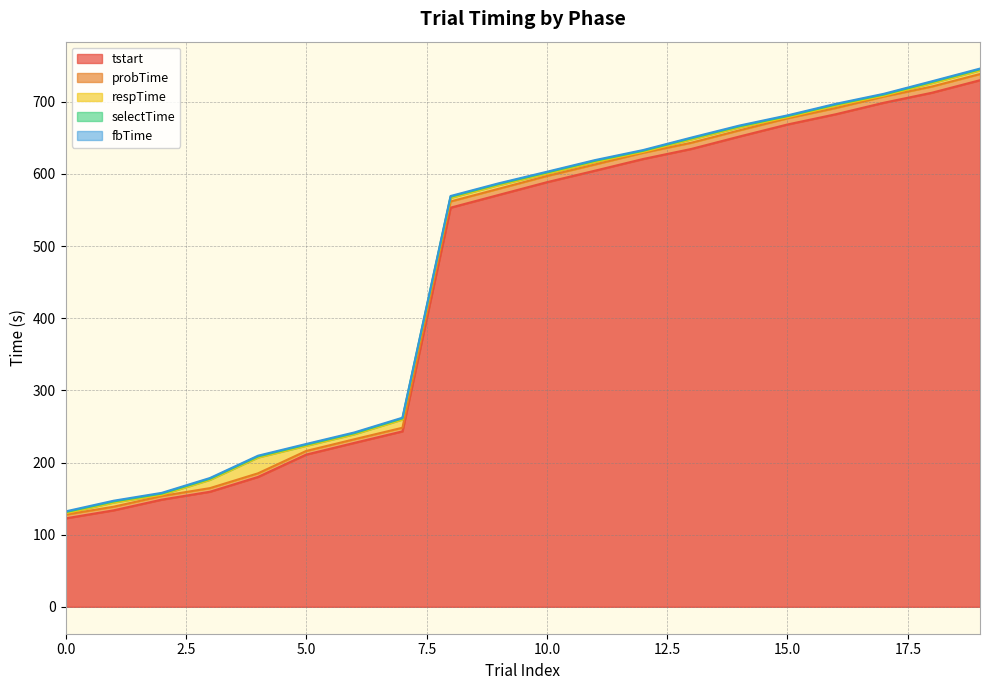

The value of tstart at 5.0 is 211.0. True or false?

True